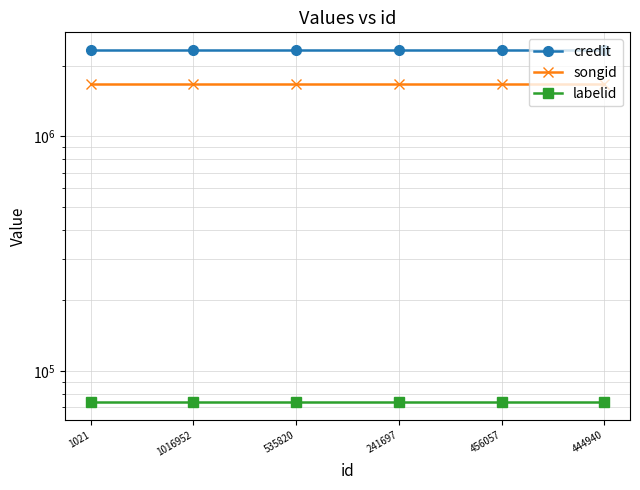

Is the value of labelid at 1016952 greater than the value of songid at 1016952?

No